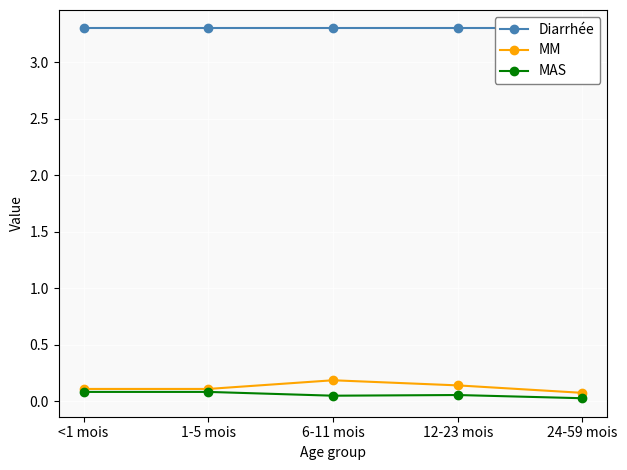

List the labels in order of MM value, smallest first.

24-59 mois, <1 mois, 1-5 mois, 12-23 mois, 6-11 mois